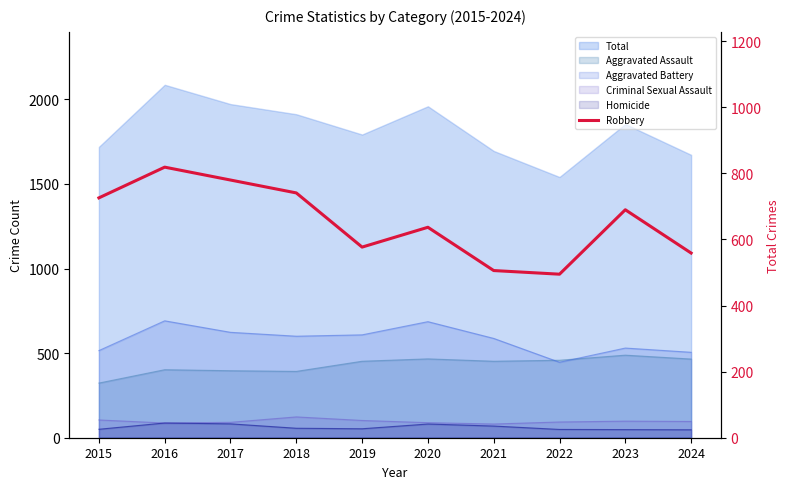

Which has a higher value, 2022 or 2024?

2024